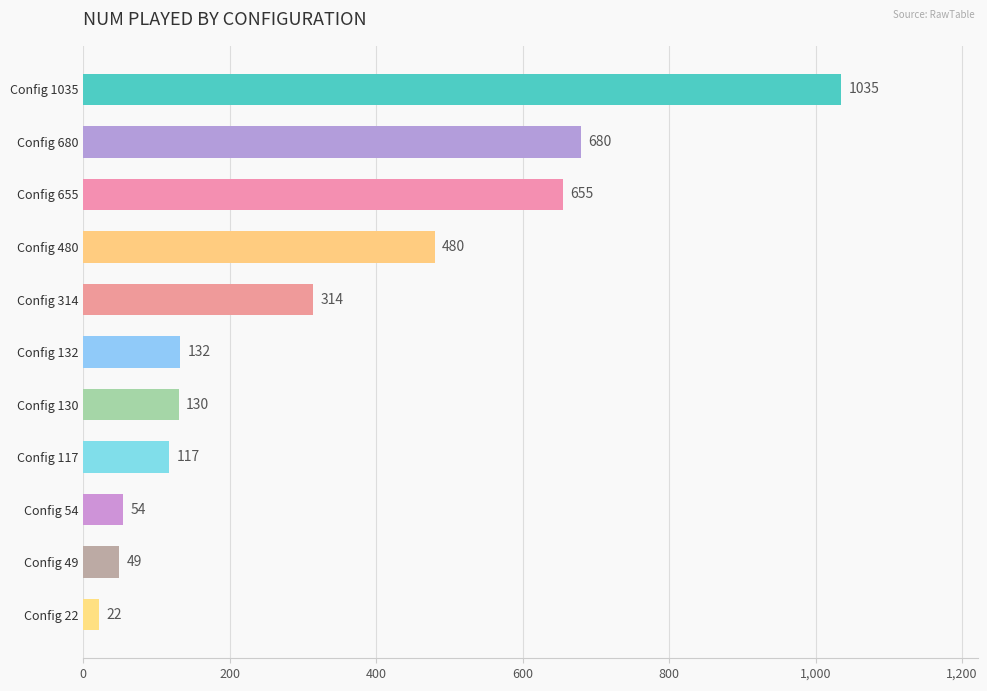

Are the bars grouped side by side (vs. stacked)?

No